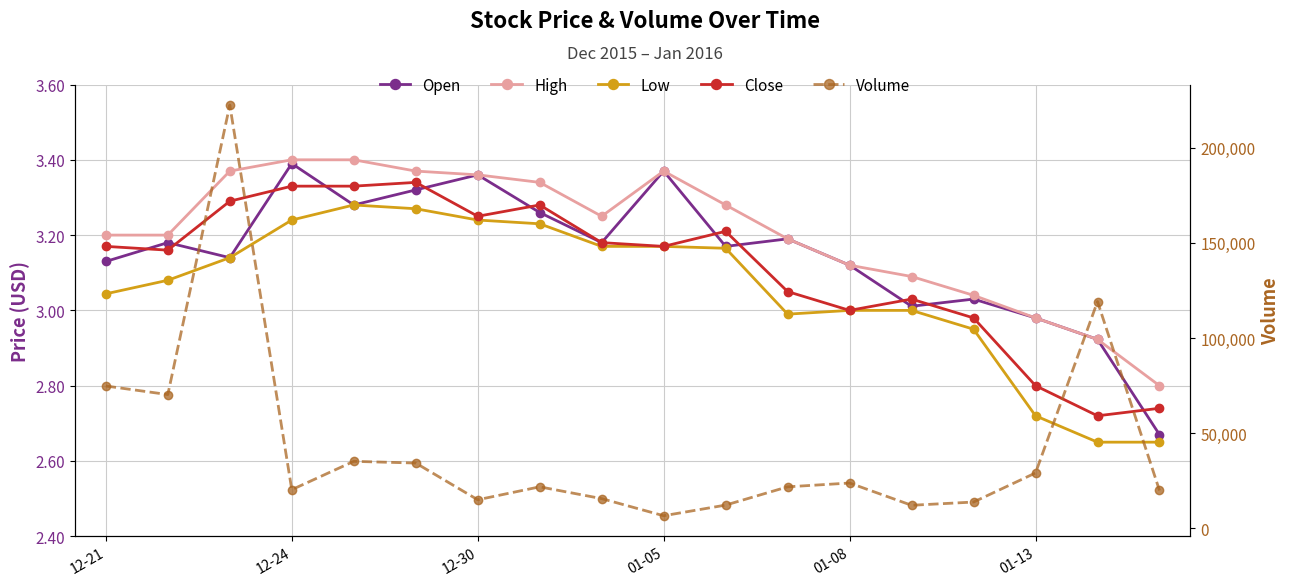

Reading left to right, transcribe all the data shown in this chart.

Open: 3.1	3.2	3.1	3.4	3.3	3.3	3.4	3.3	3.2	3.4	3.2	3.2	3.1	3.0	3.0	3.0	2.9	2.7
High: 3.2	3.2	3.4	3.4	3.4	3.4	3.4	3.3	3.2	3.4	3.3	3.2	3.1	3.1	3.0	3.0	2.9	2.8
Low: 3.0	3.1	3.1	3.2	3.3	3.3	3.2	3.2	3.2	3.2	3.2	3.0	3.0	3.0	3.0	2.7	2.6	2.6
Close: 3.2	3.2	3.3	3.3	3.3	3.3	3.2	3.3	3.2	3.2	3.2	3.0	3.0	3.0	3.0	2.8	2.7	2.7
Volume: 74800.0	70300.0	222500.0	20300.0	35200.0	34300.0	15000.0	21800.0	15600.0	6600.0	12200.0	21800.0	23800.0	12100.0	13800.0	29100.0	119200.0	19900.0